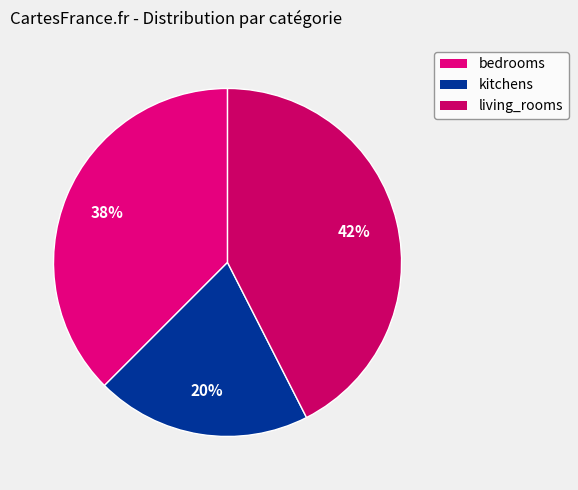

How many segments does this pie chart have?

3